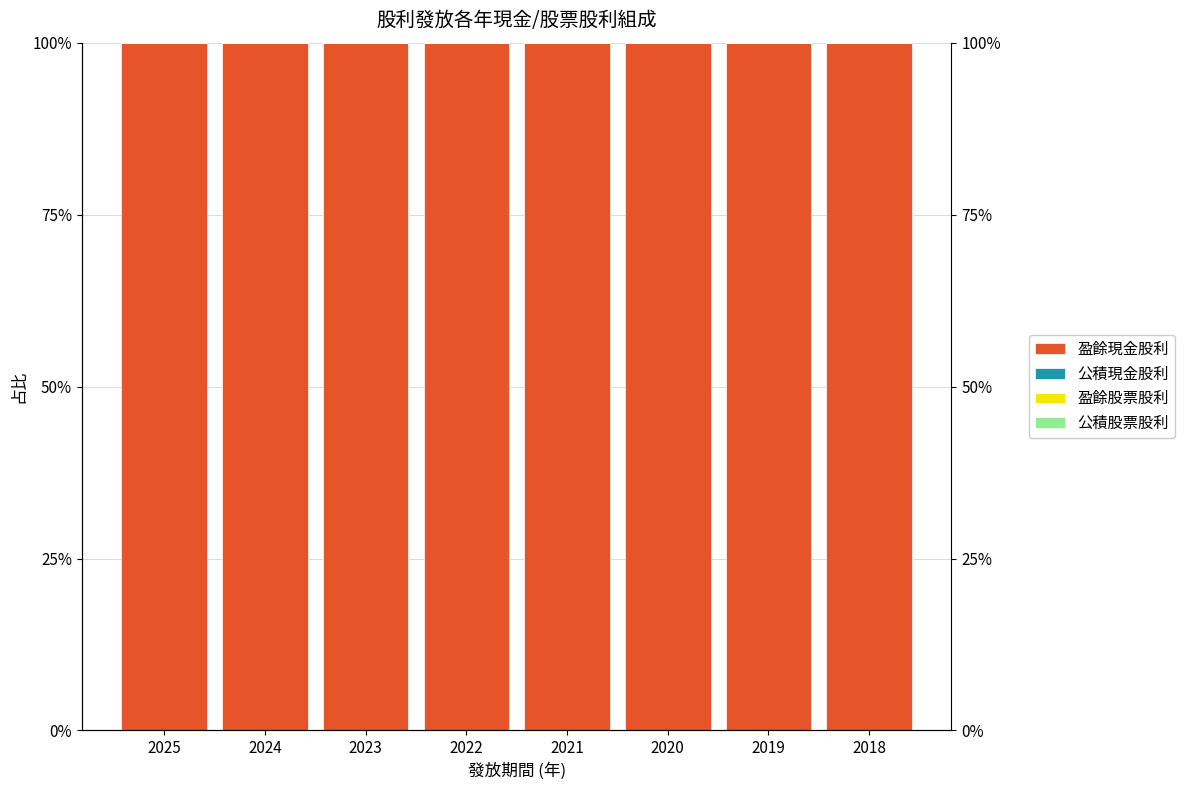

List the labels in order of 公積股票股利 value, largest first.

2025, 2024, 2023, 2022, 2021, 2020, 2019, 2018